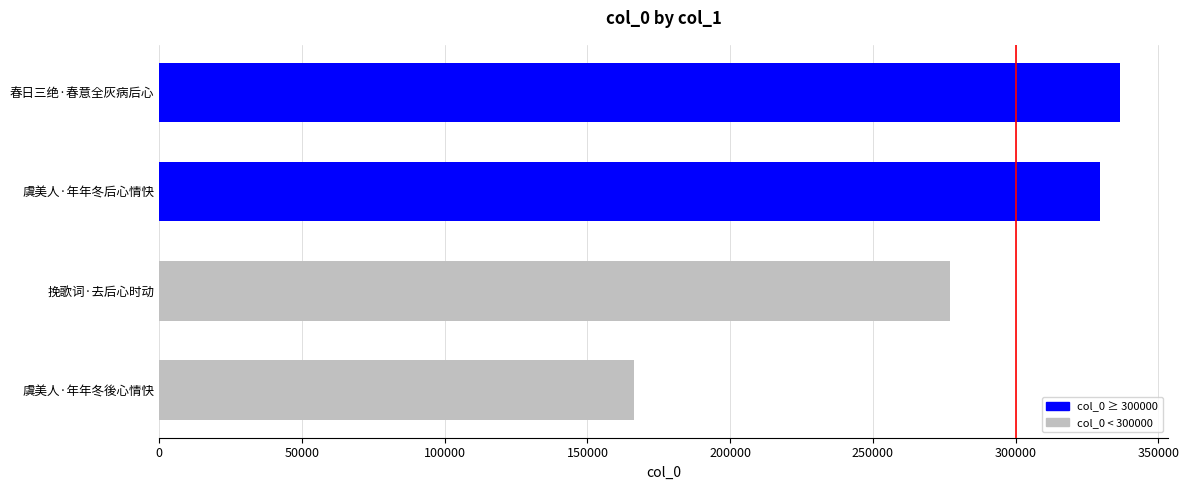

Does the chart contain stacked bars?

No